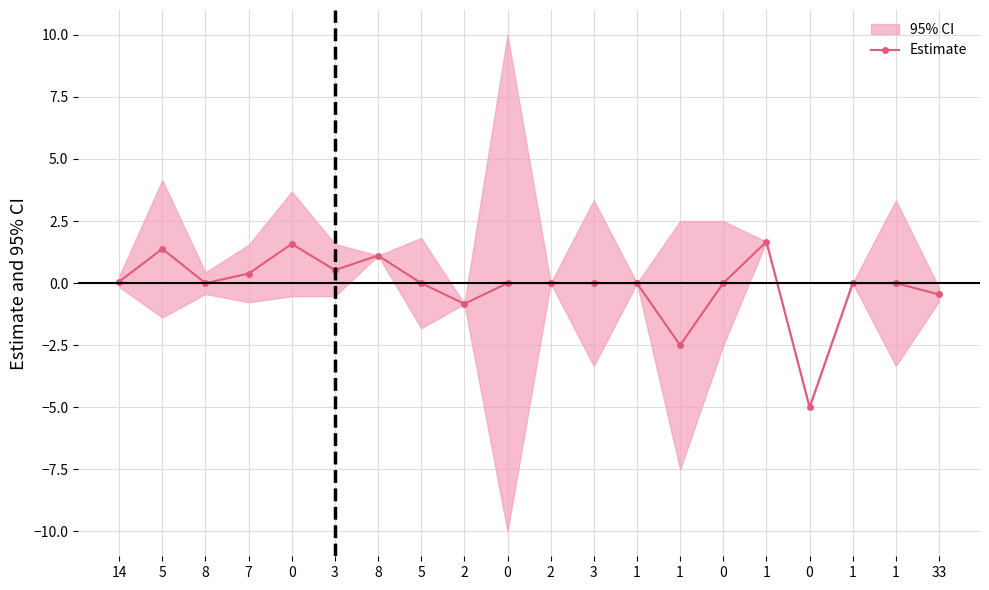

How many lines are shown in the chart?

1